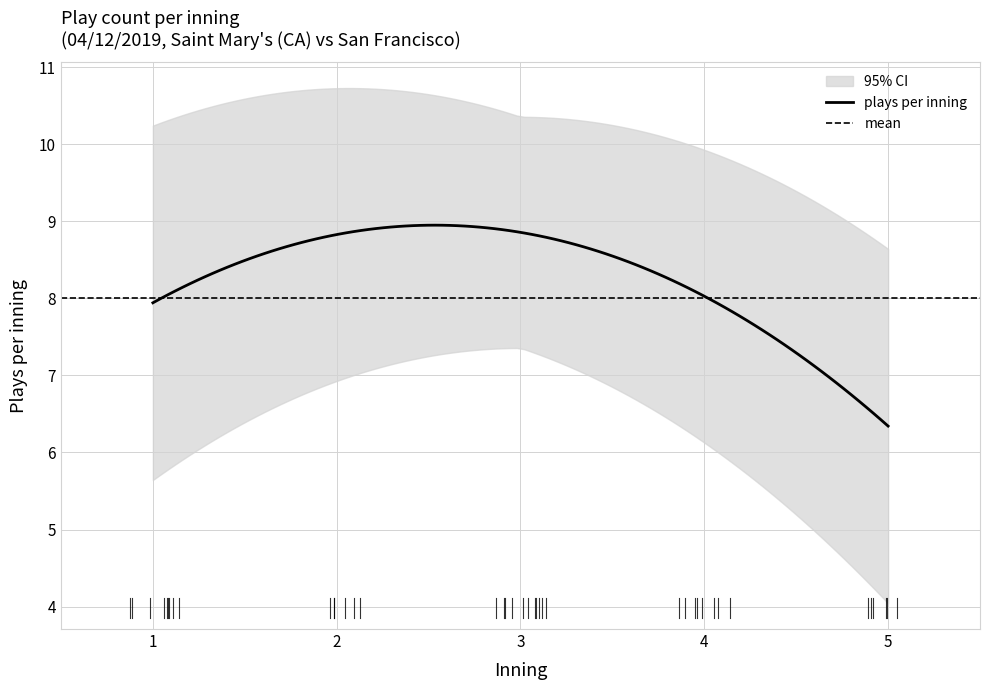

Rank the series by their maximum value, from highest to lowest.

upper_ci, mean_inning, lower_ci